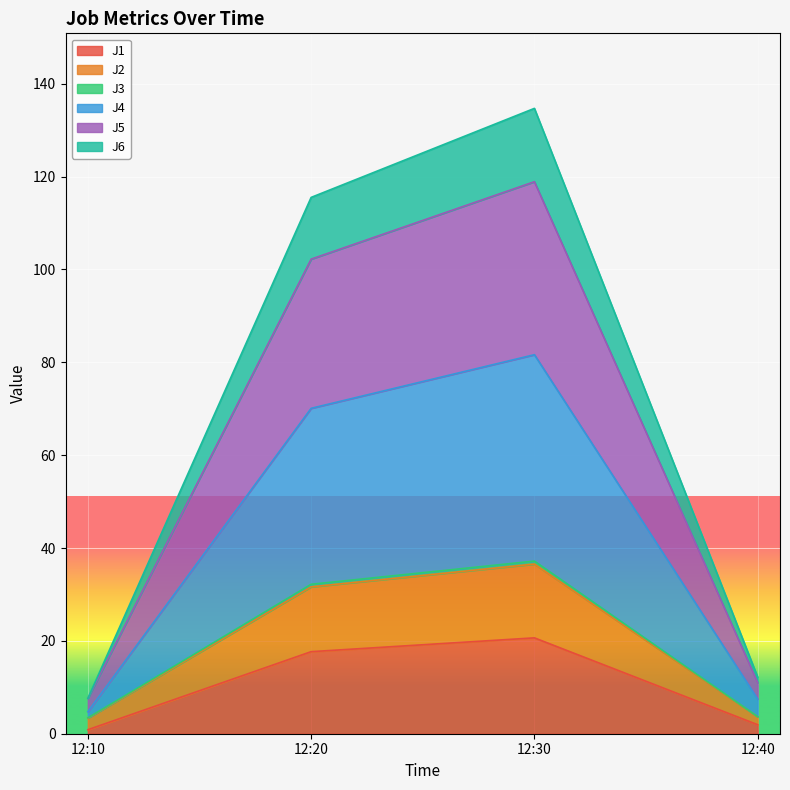

What is the maximum value for J1?

20.6